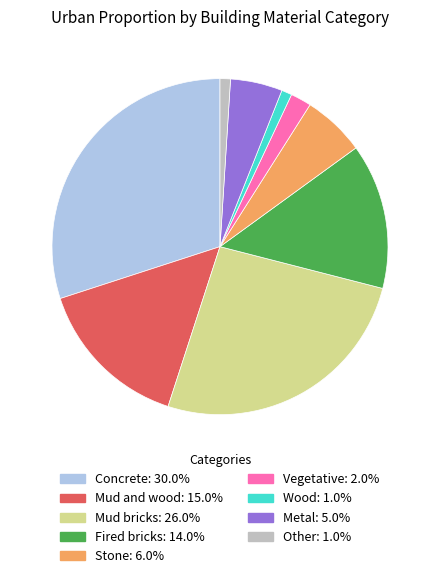

Which category has the biggest portion of the pie?

Concrete